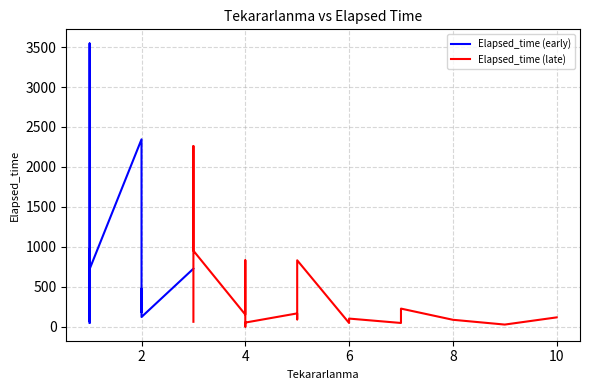

Reading right to left, what are all the values shown in this chart?

Elapsed_time (early): 725	120	120	475	180	240	180	2345	720	970	830	3545	2230	865	60	95	805	555	700	45
Elapsed_time (late): 115	25	85	225	55	45	100	45	830	90	165	50	0	830	150	950	2260	475	65	60